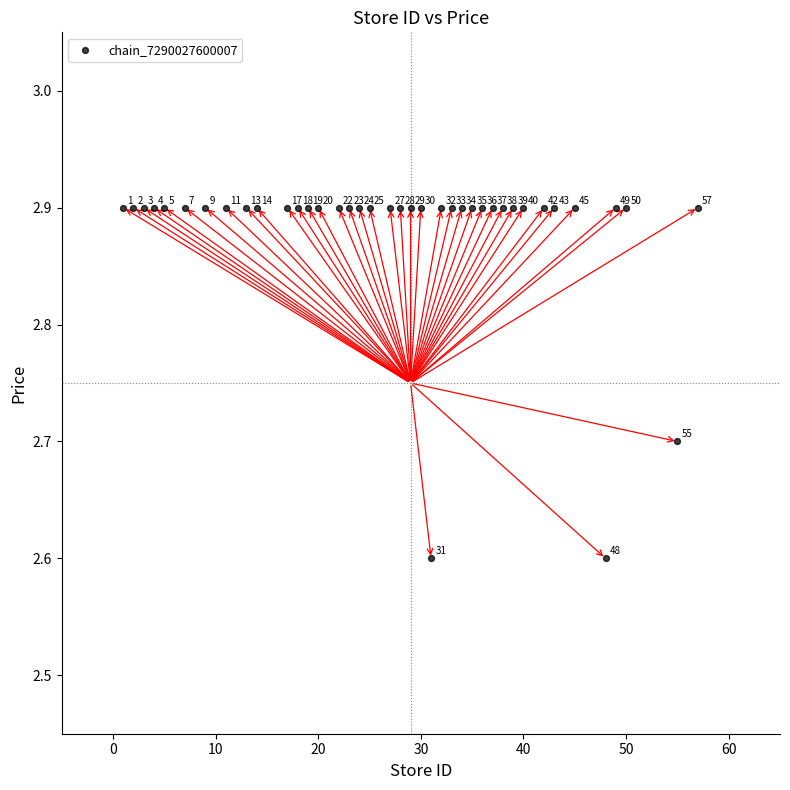

What Y value in the scatter plot is closest to 2?

2.6